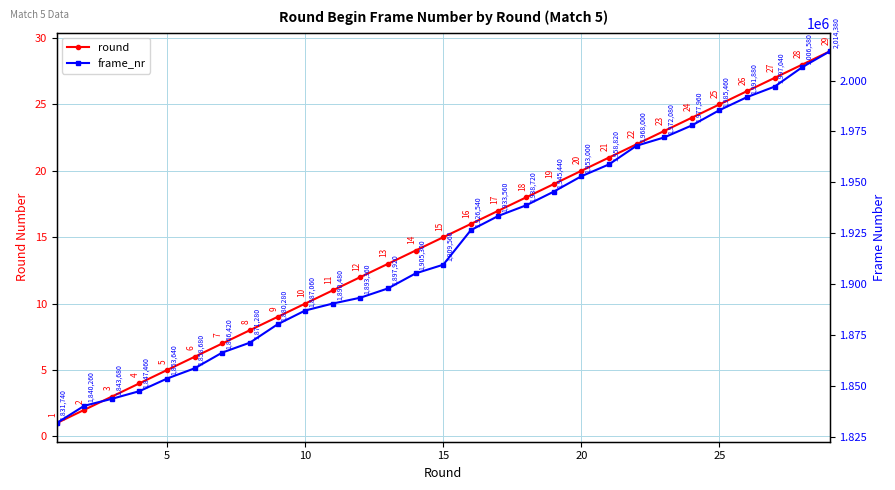

Which series changed the most between 7 and 9?

frame_nr